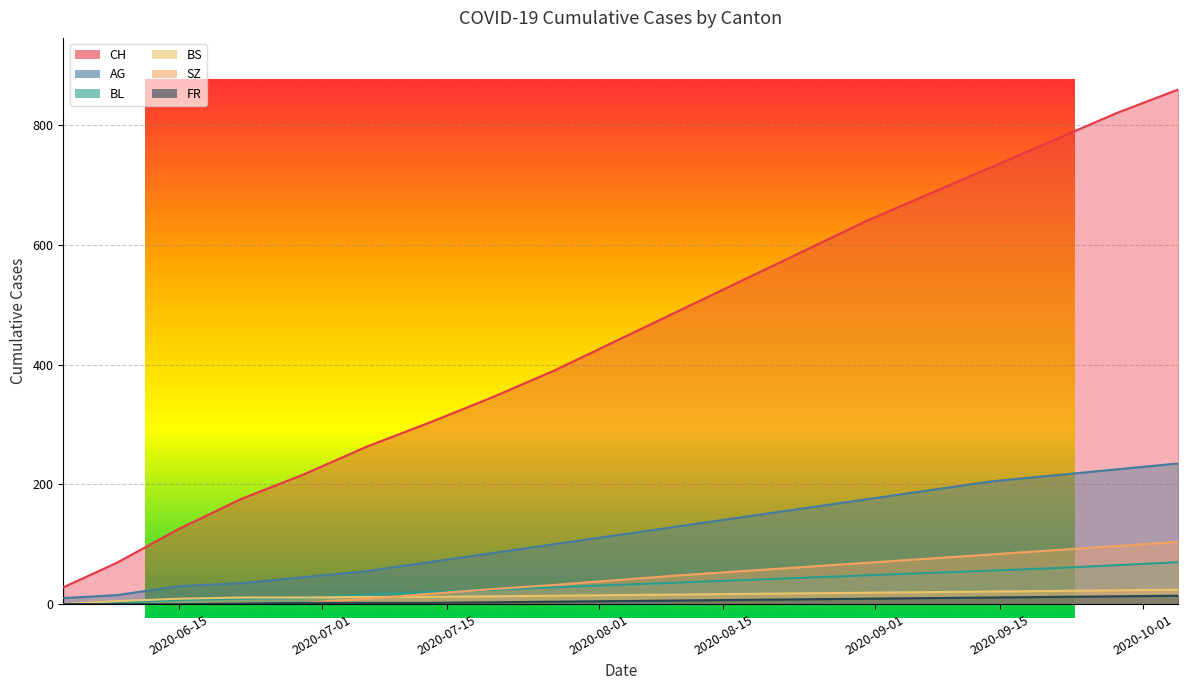

Reading left to right, list all the values displayed in this chart.

CH: 28	69	126	176	217	263	303	345	390	440	490	540	590	640	685	730	775	820	860
AG: 10	15	30	35	45	55	70	85	100	115	130	145	160	175	190	205	215	225	235
BL: 0	2	7	9	10	16	20	24	28	32	36	40	44	48	52	56	60	65	70
BS: 0	5	9	11	11	12	12	13	14	15	16	17	18	19	20	21	22	23	24
SZ: 0	0	0	1	2	9	17	25	32	40	48	55	62	69	76	83	90	97	104
FR: 0	0	0	1	2	2	2	3	4	5	6	7	8	9	10	11	12	13	14